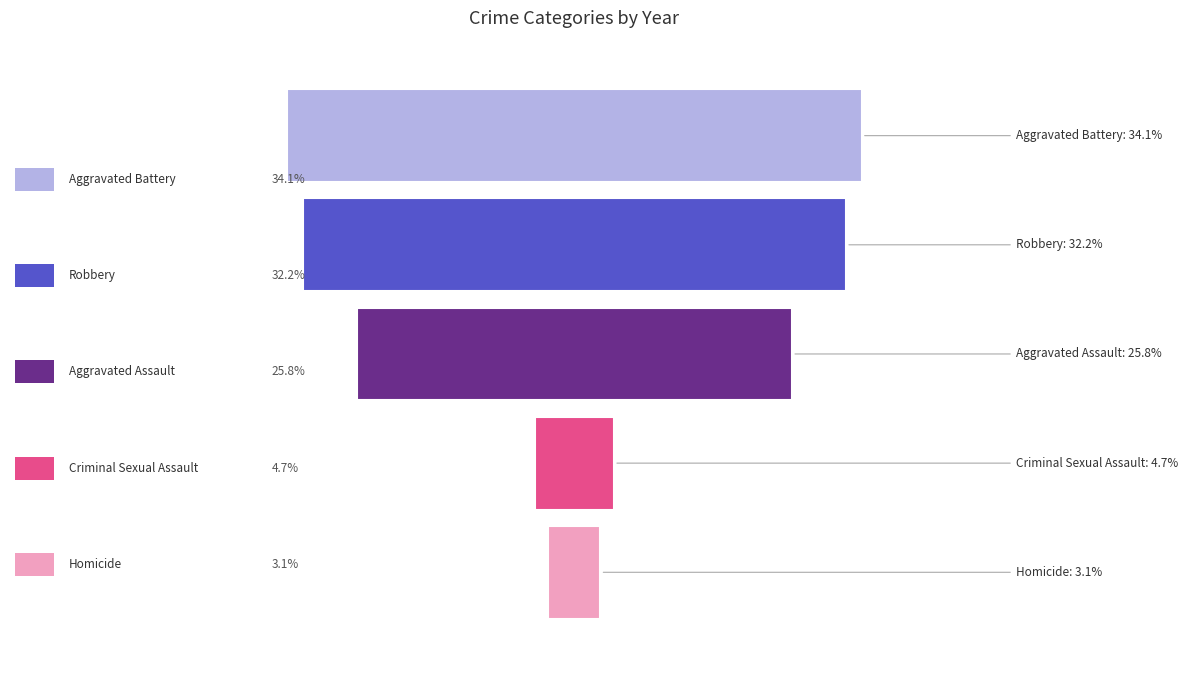

True or false: Homicide has a value of 52 at 2023.

False